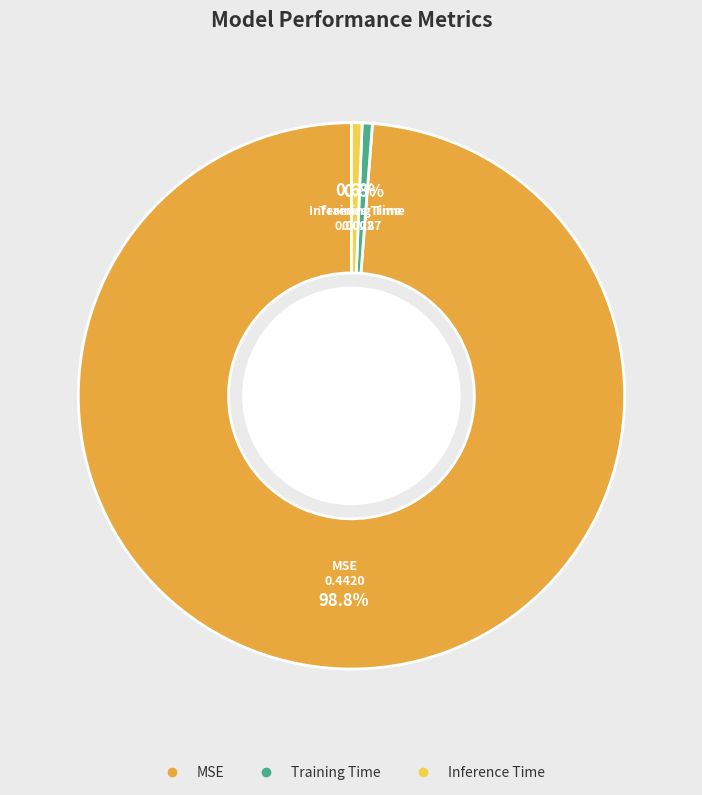

Between MSE and Inference Time, which is larger?

MSE